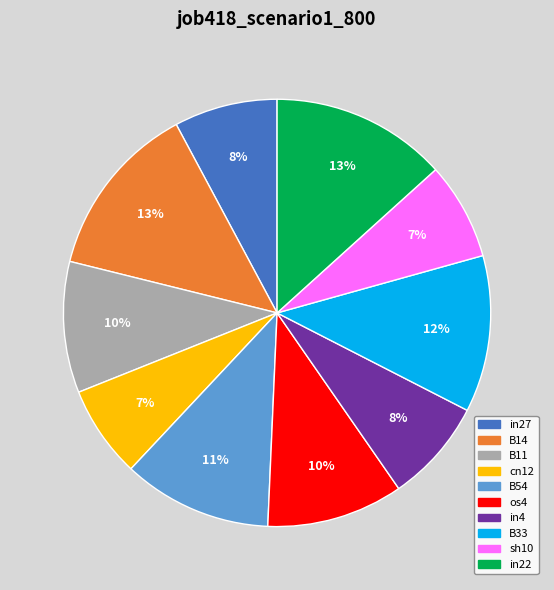

To the nearest percent, what is the average slice percentage?

10%